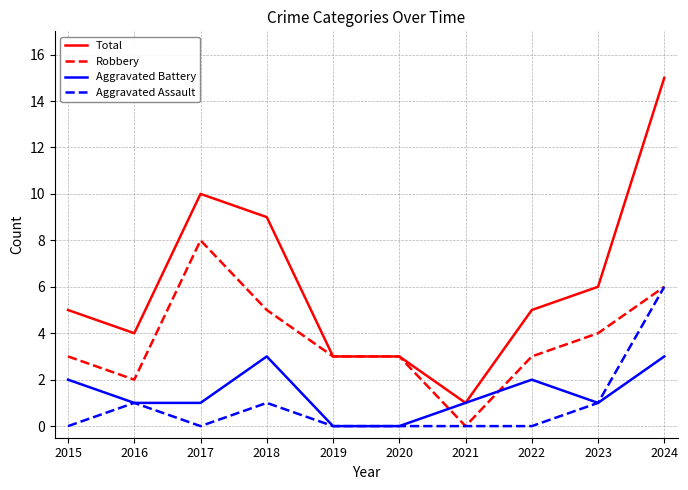

At how many categories does at least one series exceed 0?

10